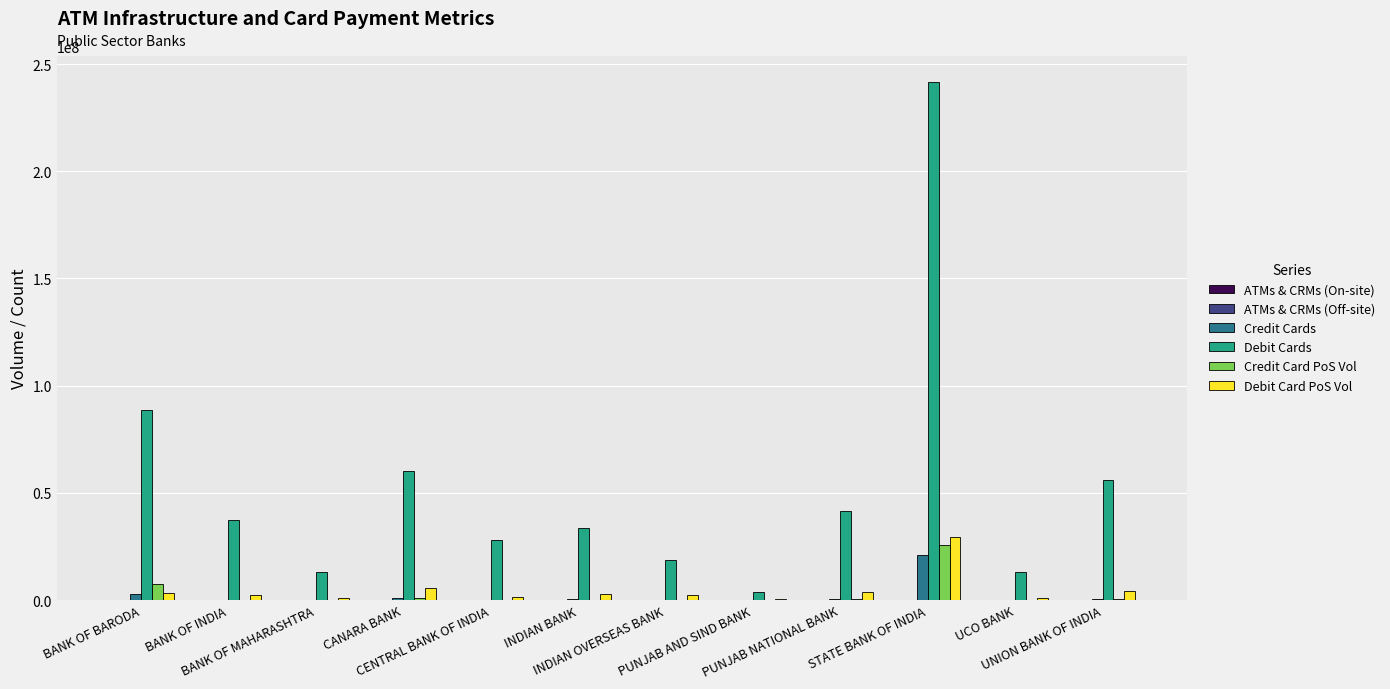

Is it true that ATMs & CRMs (On-site) equals 8524 at BANK OF INDIA?

False